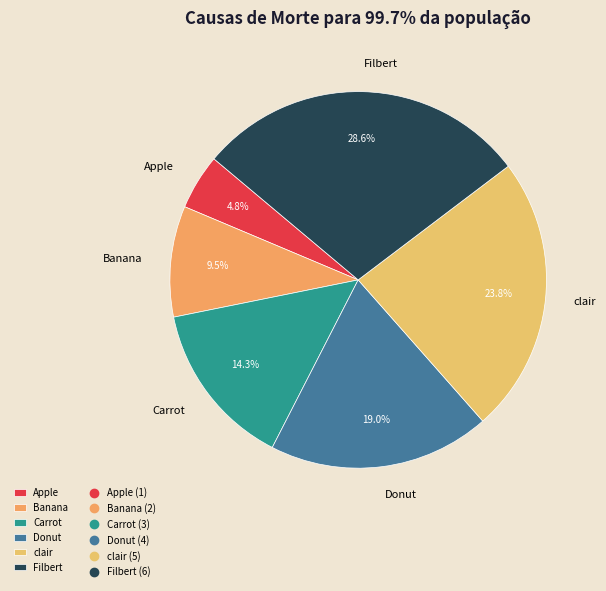

What is the smallest slice in the pie chart?

Apple